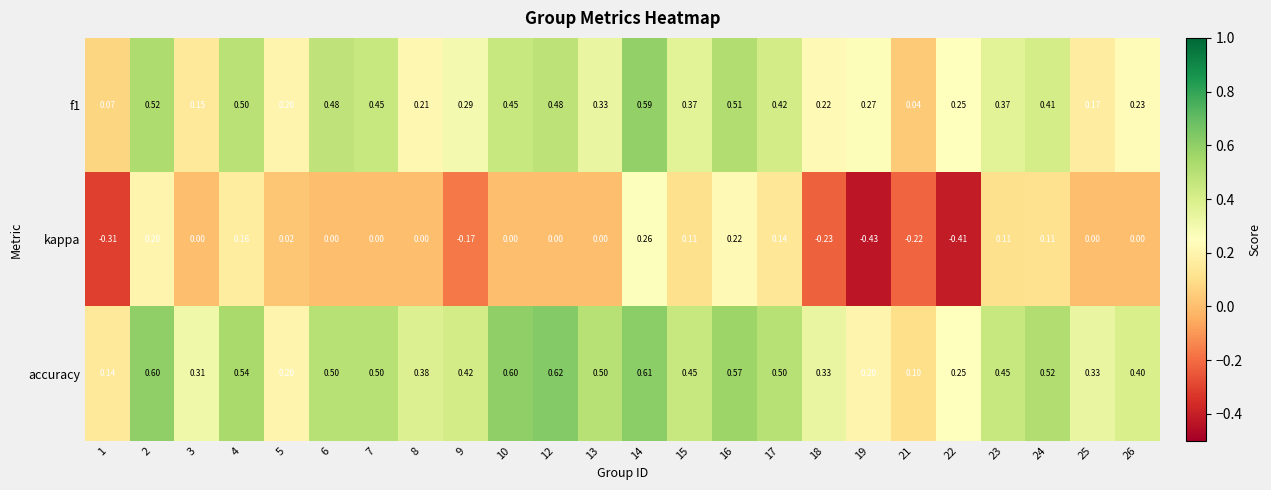

Between 4 and 16, which series saw the biggest shift?

kappa